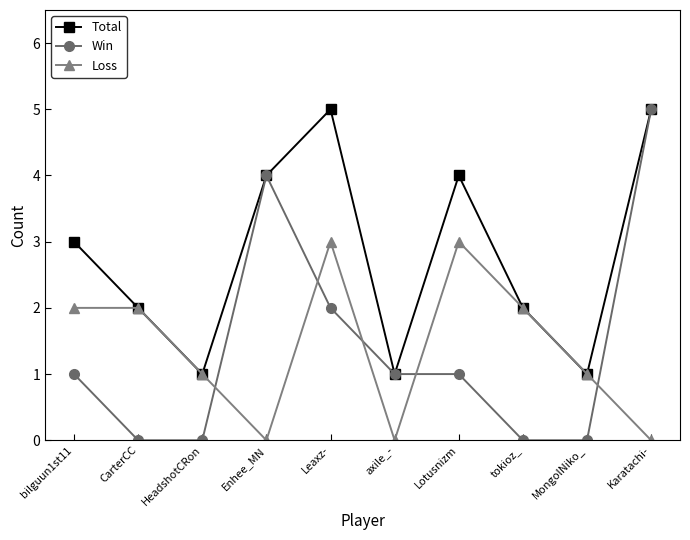

What is the difference between the maximum and minimum values in the Total series?

4